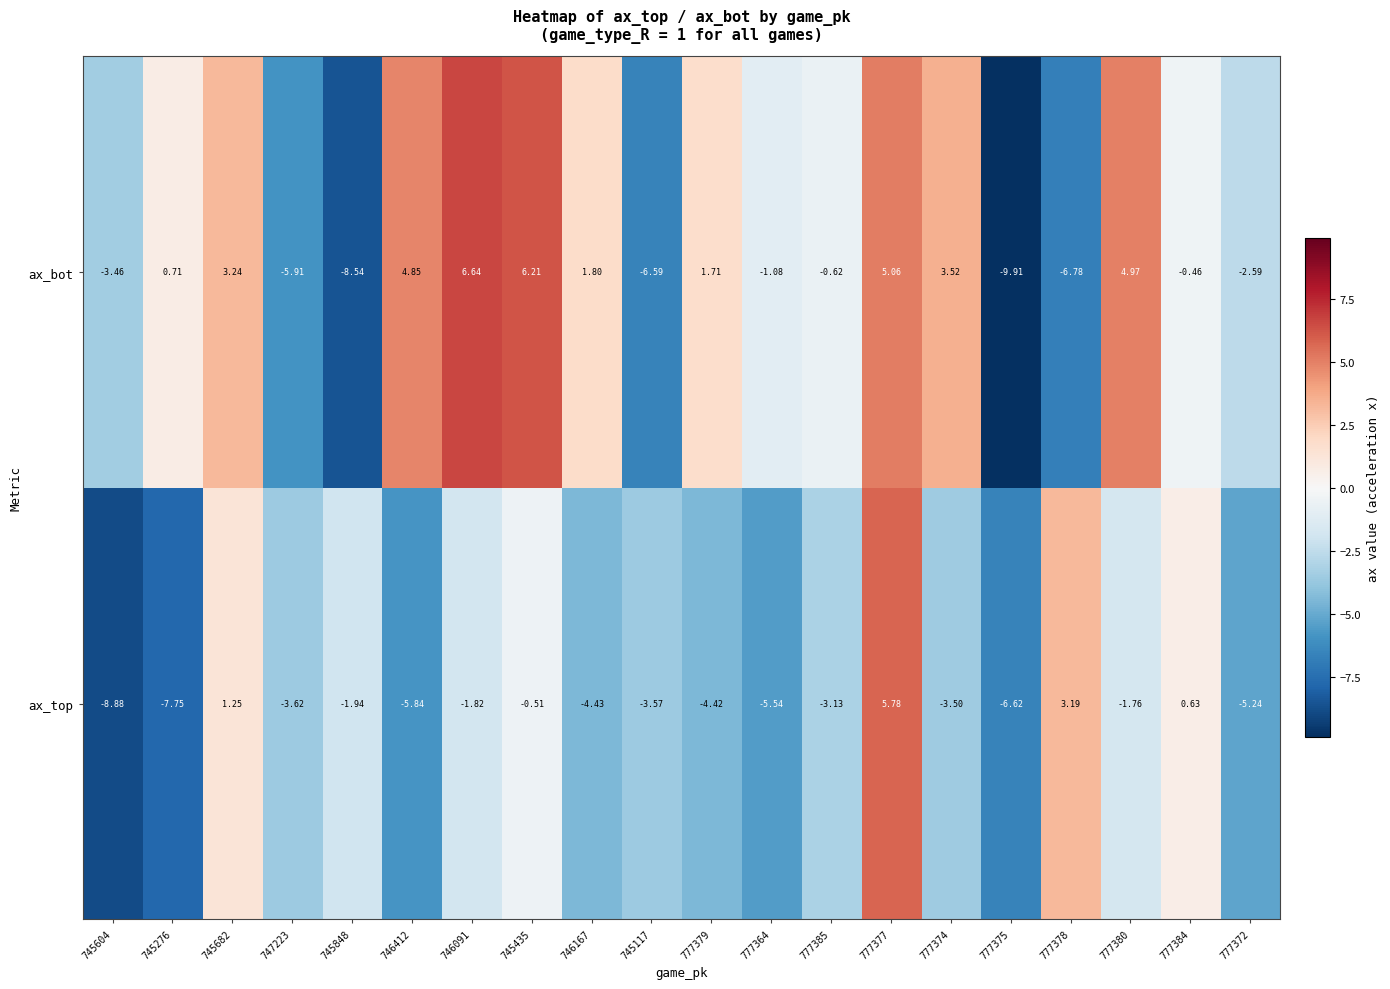

Is the value of ax_top at 777378 greater than the value of ax_bot at 745435?

No